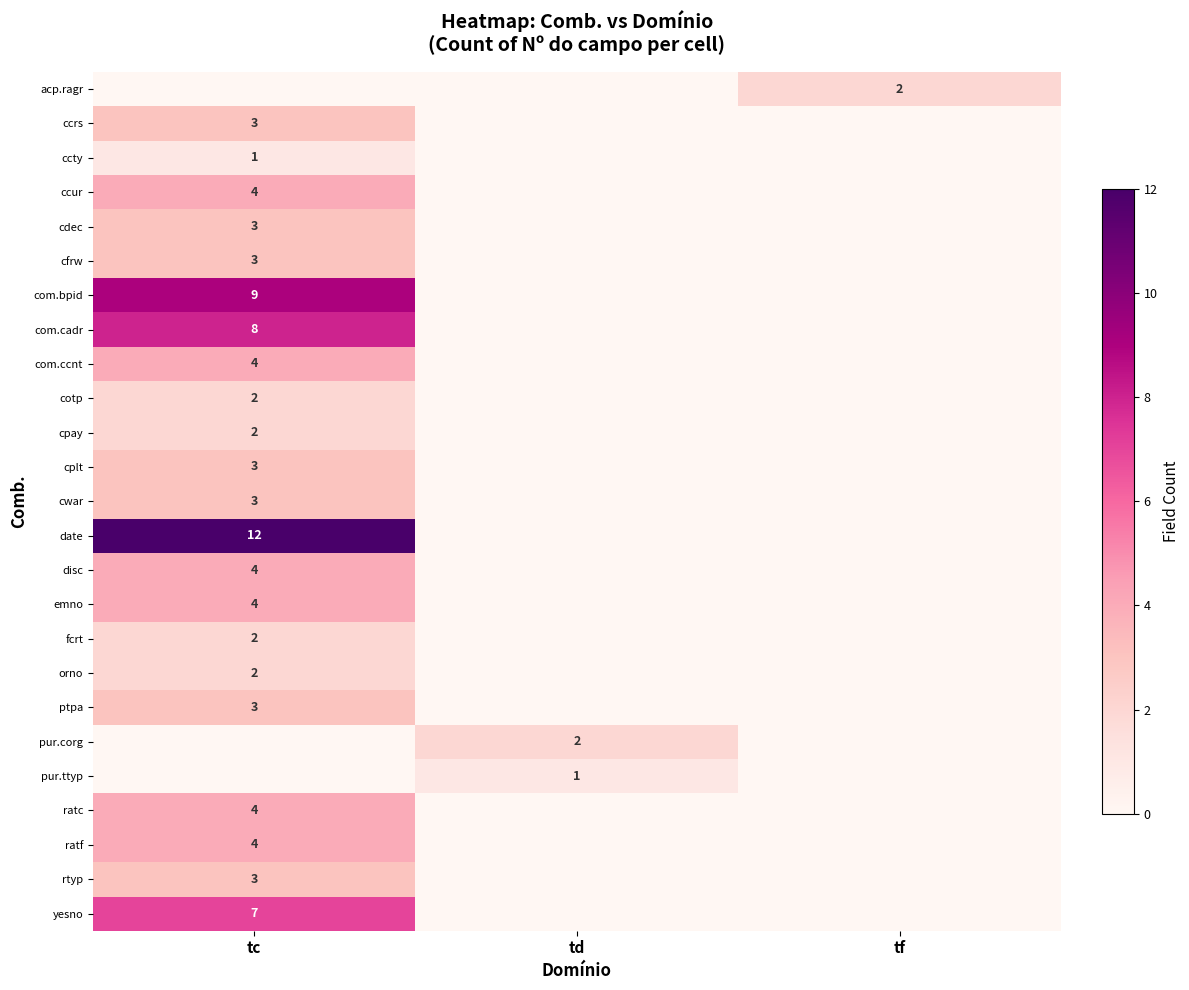

True or false: disc has a value of 6 at tc.

False